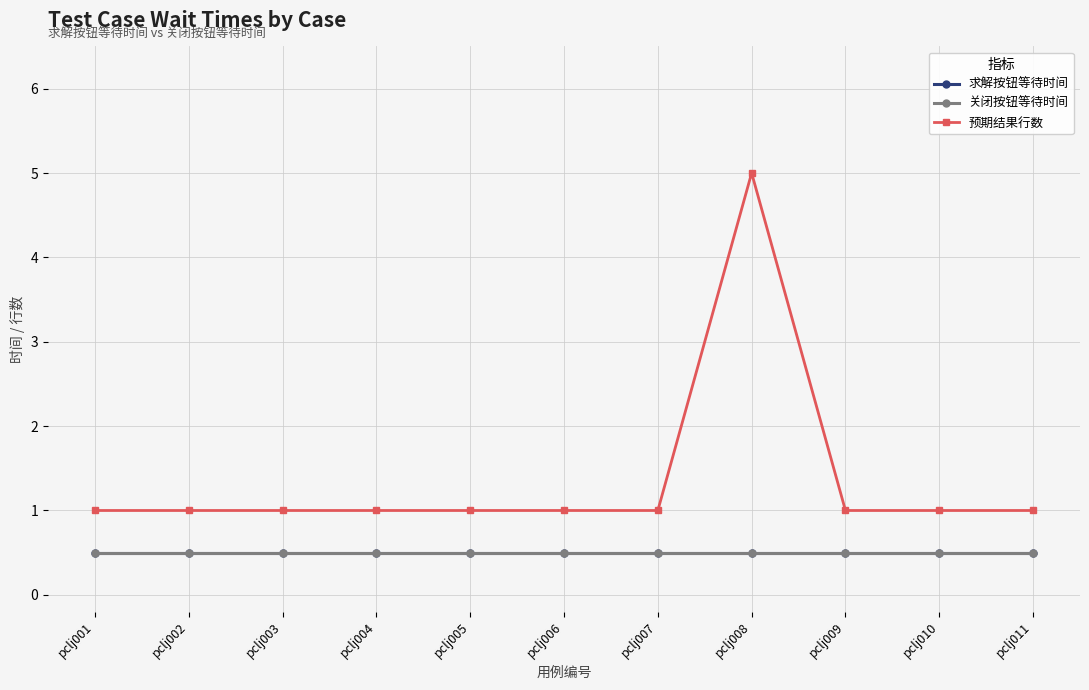

Does the chart have visible grid lines?

Yes